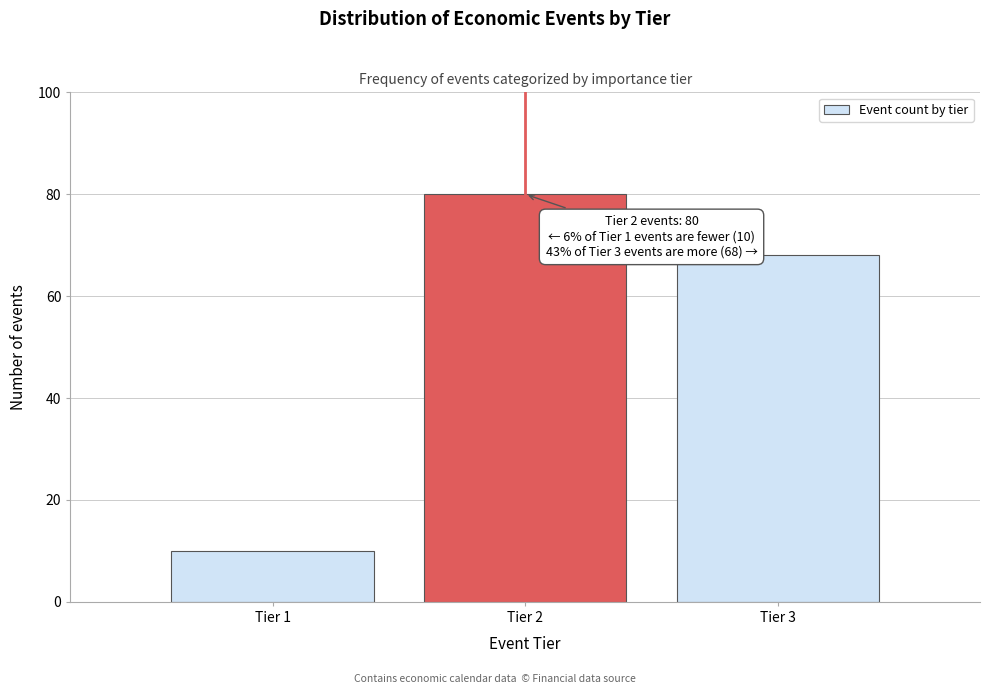

Reading right to left, what are all the values shown in this chart?

68	80	10